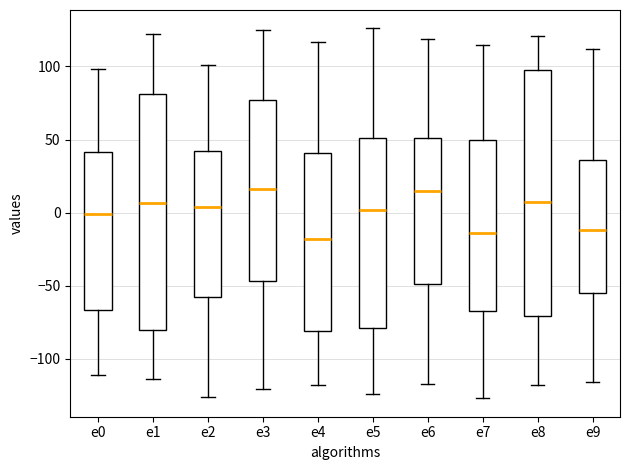

Reading left to right, transcribe this box plot: for each box, give where its median line is, the range the box spans, and where its two whiskers end, as read against the y-axis. The values are not printed on the chart, so give them approximately, as read against the axis.

e0: median 0, box -65 to 40, whiskers -110 to 100
e1: median 5, box -80 to 80, whiskers -115 to 120
e2: median 5, box -55 to 40, whiskers -125 to 100
e3: median 15, box -45 to 75, whiskers -120 to 125
e4: median -20, box -80 to 40, whiskers -120 to 115
e5: median 0, box -80 to 50, whiskers -125 to 125
e6: median 15, box -50 to 50, whiskers -115 to 120
e7: median -15, box -65 to 50, whiskers -125 to 115
e8: median 5, box -70 to 100, whiskers -120 to 120
e9: median -10, box -55 to 35, whiskers -115 to 110